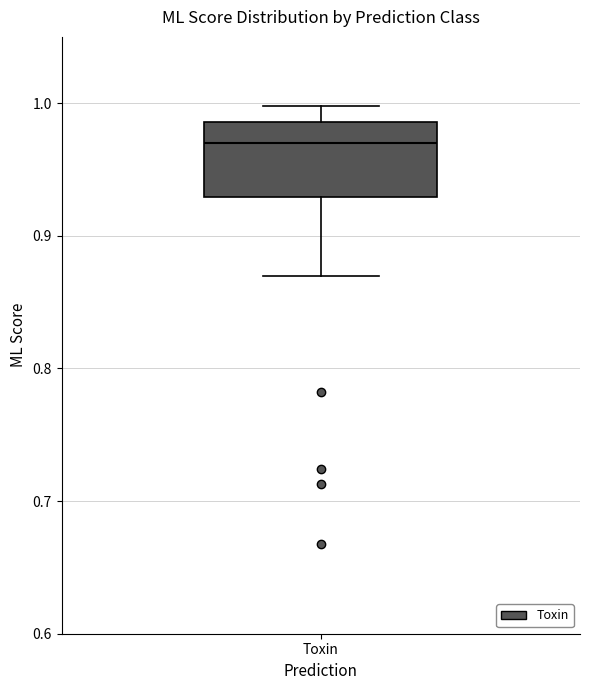

Read this box plot against the y-axis: the position of the median line, the range covered by the box, and the ends of both whiskers. The values are not printed on the chart, so give them approximately, as read against the axis.

median 0.97, box 0.93 to 0.99, whiskers 0.87 to 1.00